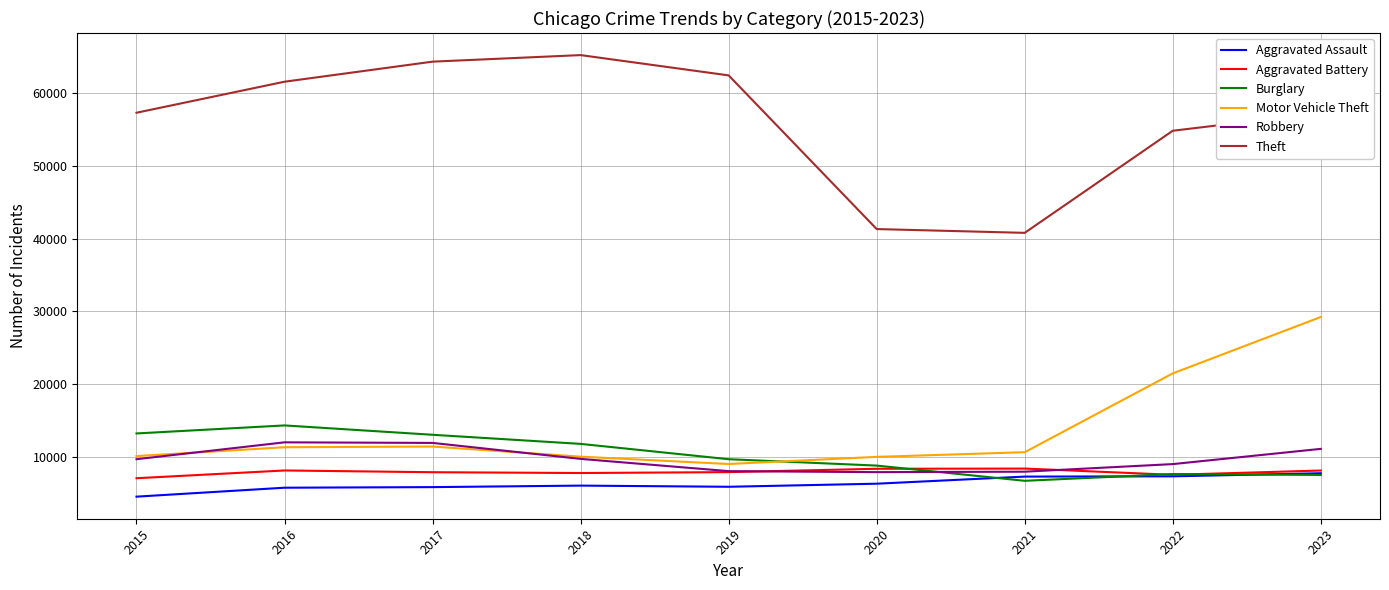

At which label is Motor Vehicle Theft closest to 19099?

2022